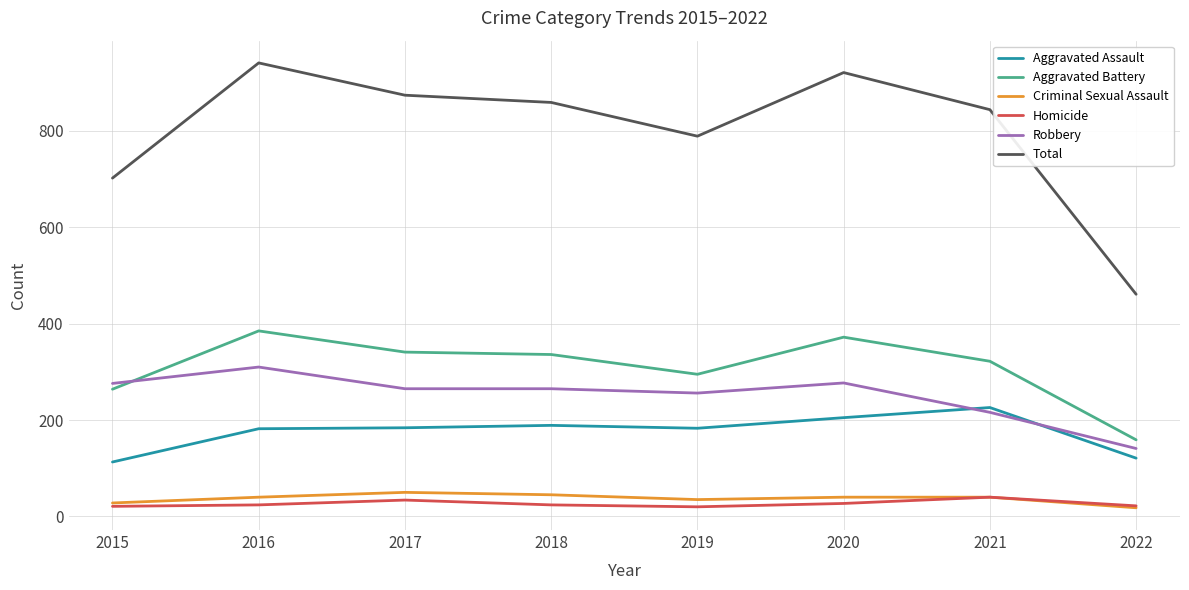

True or false: Total has more than 0 points higher than both neighbors.

True